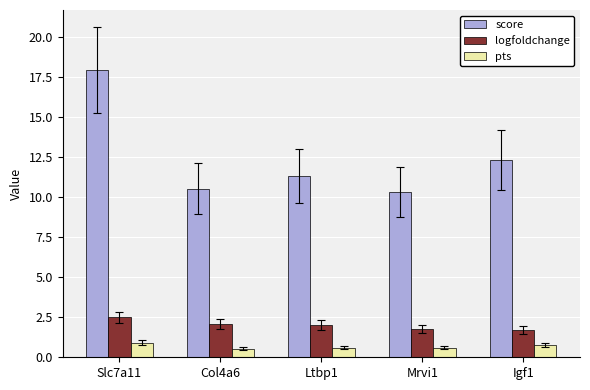

What is the difference between the highest and lowest values at Mrvi1?

9.7